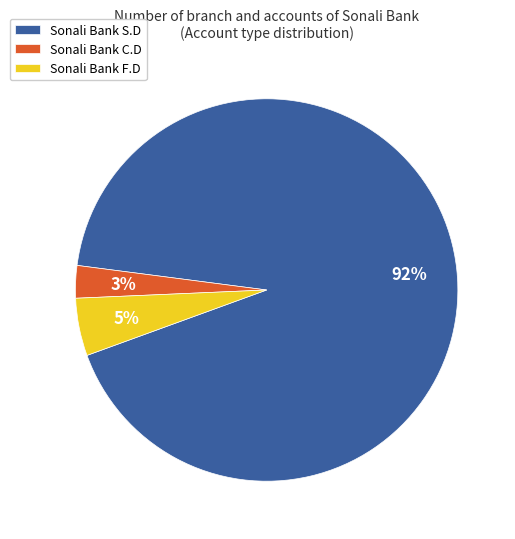

Is there a majority slice in this chart?

Yes